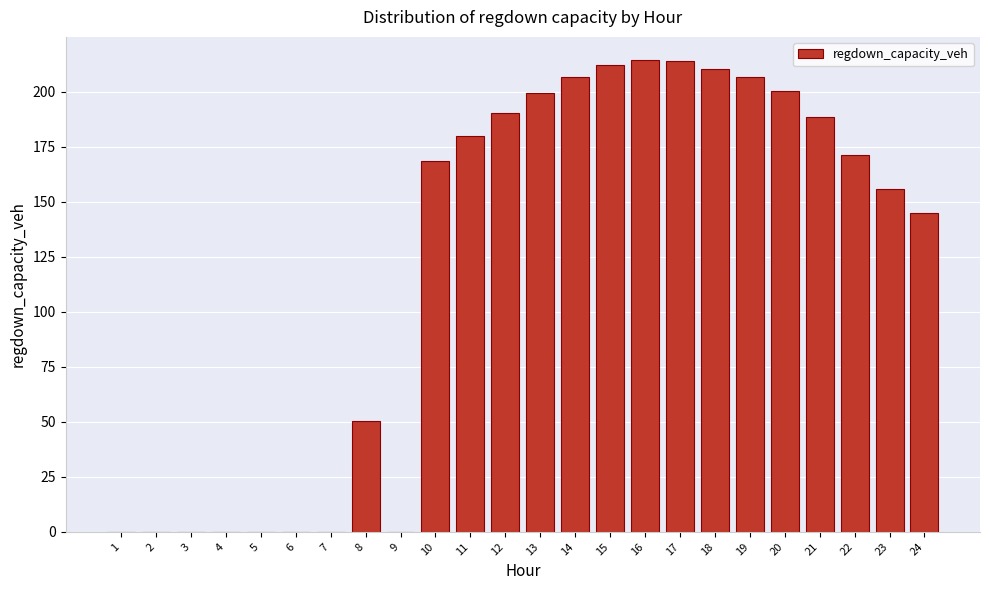

What is the ratio of the value at 20 to the value at 8?

4.0